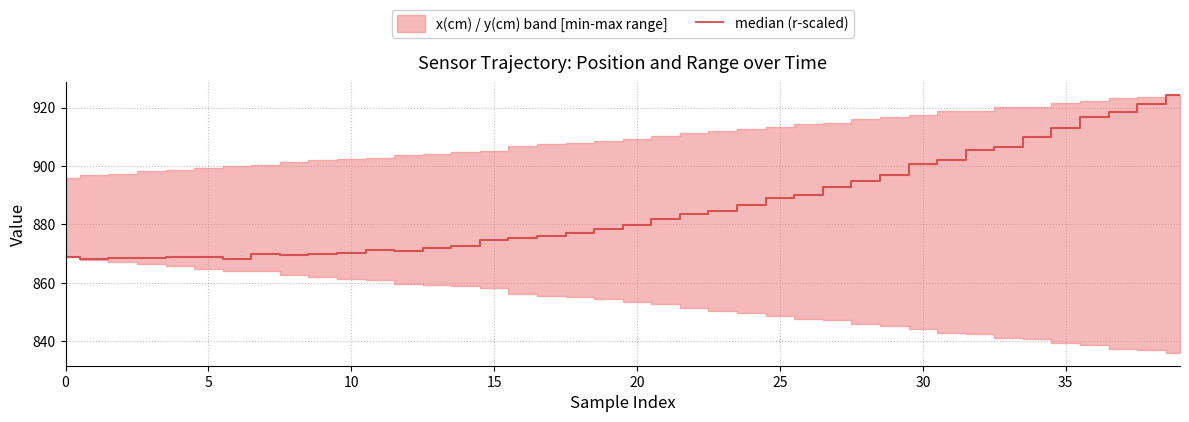

Reading right to left, list all the values displayed in this chart.

924.3	921.3	918.6	916.8	913.0	910.0	906.6	905.4	902.0	900.6	896.9	894.8	892.7	889.9	889.0	886.5	884.6	883.5	881.9	879.6	878.3	876.8	875.9	875.2	874.7	872.4	871.8	871.0	871.2	870.0	869.8	869.5	869.7	868.2	868.8	868.7	868.3	868.5	868.3	868.7